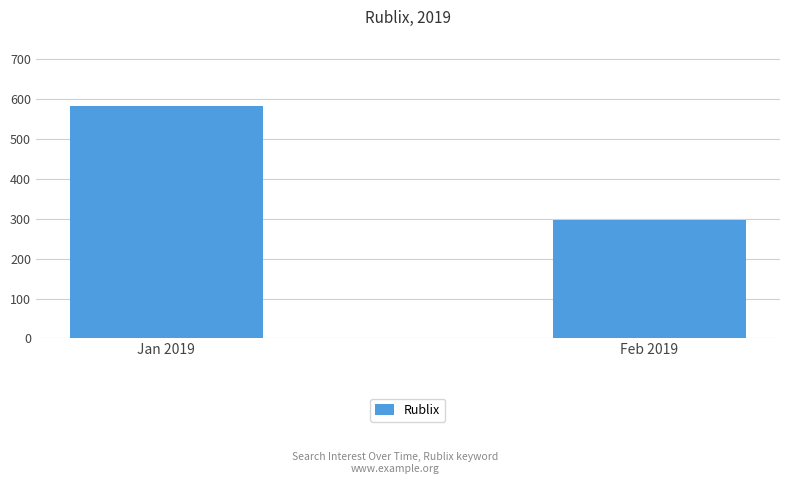

Which label corresponds to the smallest value in the chart?

Feb 2019